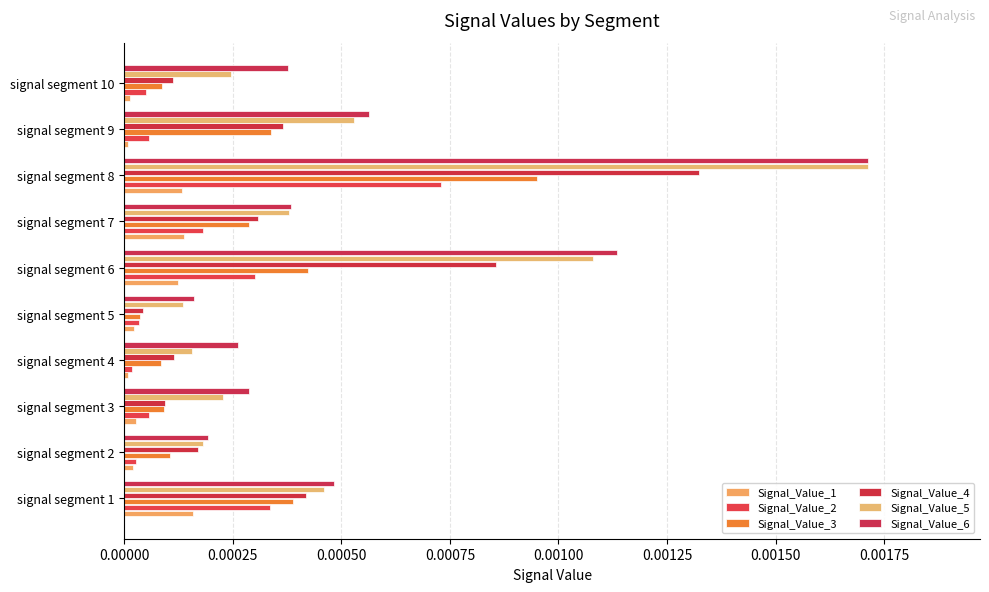

Which category has the highest value in the Signal_Value_5 series?

signal segment 8